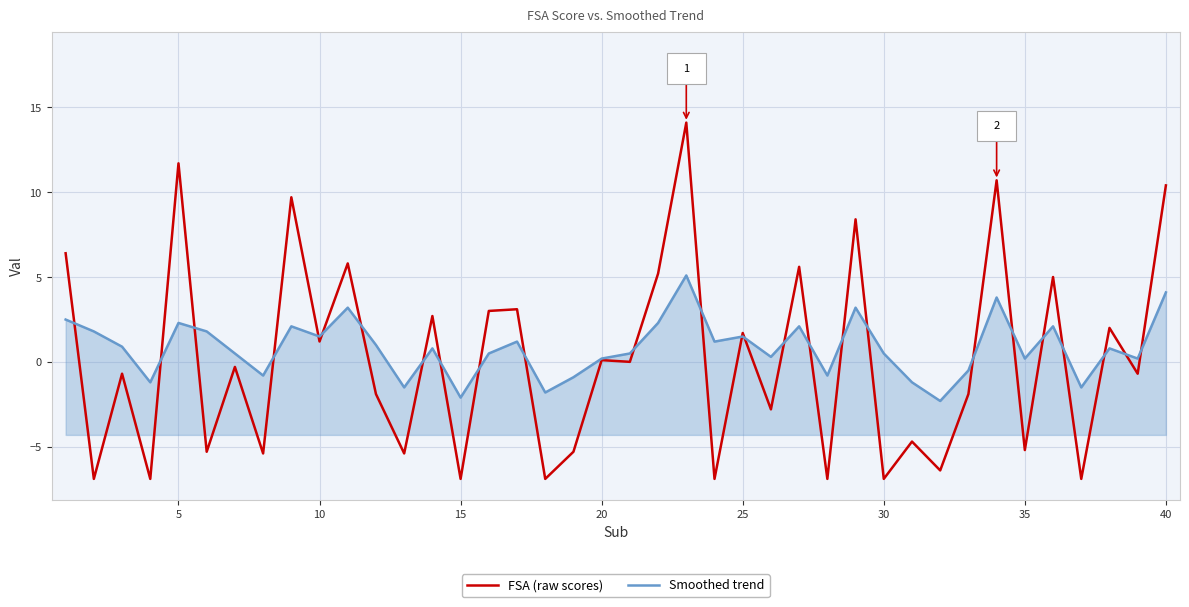

Which series has the largest range (max minus min)?

FSA (raw scores)